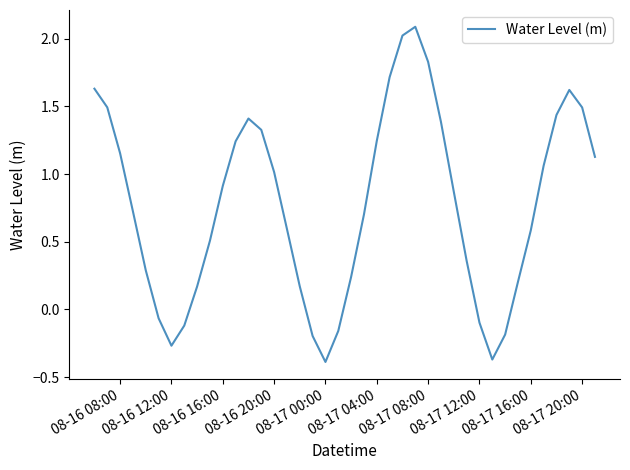

What is the greatest value displayed?

2.1